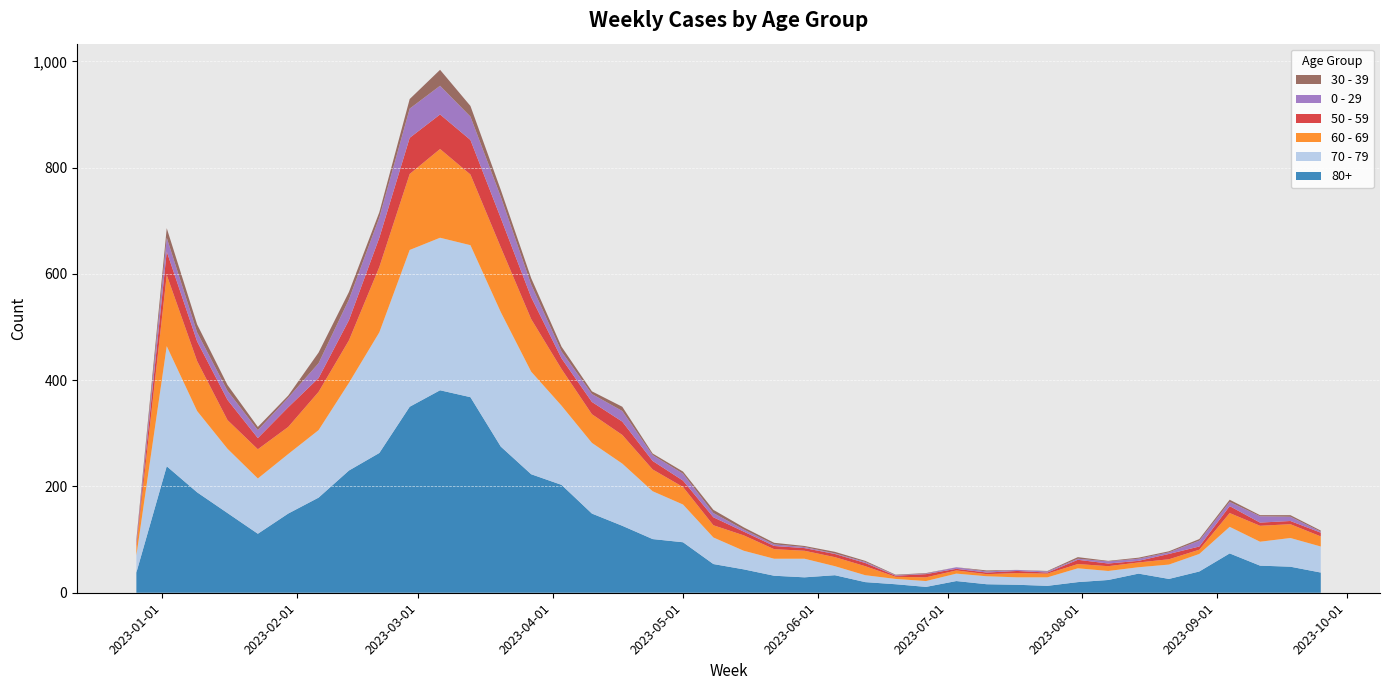

Reading left to right, extract all data points from this chart.

80+: 38	238	189	150	111	149	179	230	263	350	381	368	275	223	203	149	126	101	95	54	44	32	29	33	20	16	11	22	16	15	13	20	24	36	26	40	74	51	49	38
70 - 79: 32	226	153	121	104	112	127	165	227	295	287	286	253	193	149	133	117	90	71	50	35	32	35	17	13	10	11	14	15	14	16	26	17	12	27	33	50	45	54	49
60 - 69: 16	134	94	54	55	51	72	80	123	143	167	133	122	99	69	54	54	41	33	23	29	18	15	17	17	4	7	6	4	8	7	8	9	9	10	8	26	30	26	19
50 - 59: 5	44	37	38	21	37	26	38	55	68	65	65	55	41	20	23	25	16	12	15	7	6	5	6	6	2	6	3	3	4	2	8	5	3	10	6	13	6	6	7
0 - 29: 4	26	17	17	15	18	28	39	38	55	54	44	40	24	13	15	20	11	13	8	4	3	2	1	2	1	1	3	2	2	2	2	4	4	3	11	8	12	8	2
30 - 39: 5	18	15	11	6	4	20	14	10	18	30	20	13	12	9	5	8	3	4	6	4	3	2	3	2	1	1	0	2	0	1	3	1	2	2	3	4	2	3	2